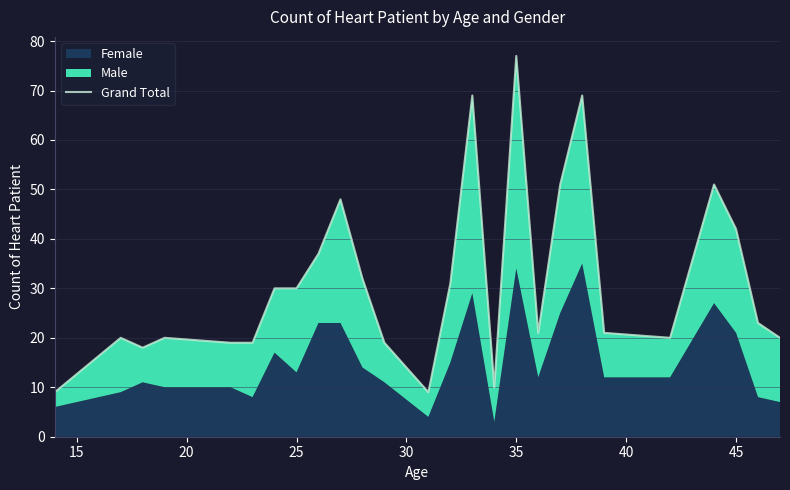

How many lines are shown in the chart?

1